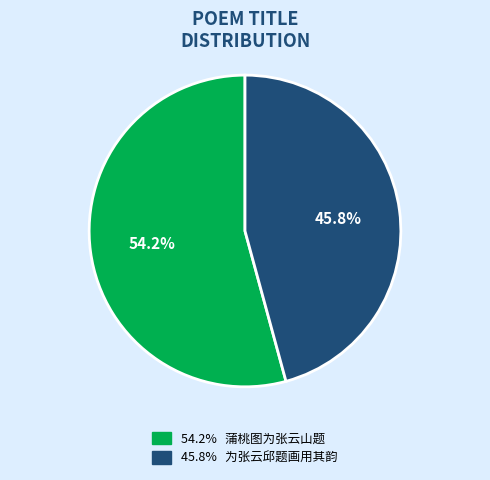

Is there a majority slice in this chart?

Yes